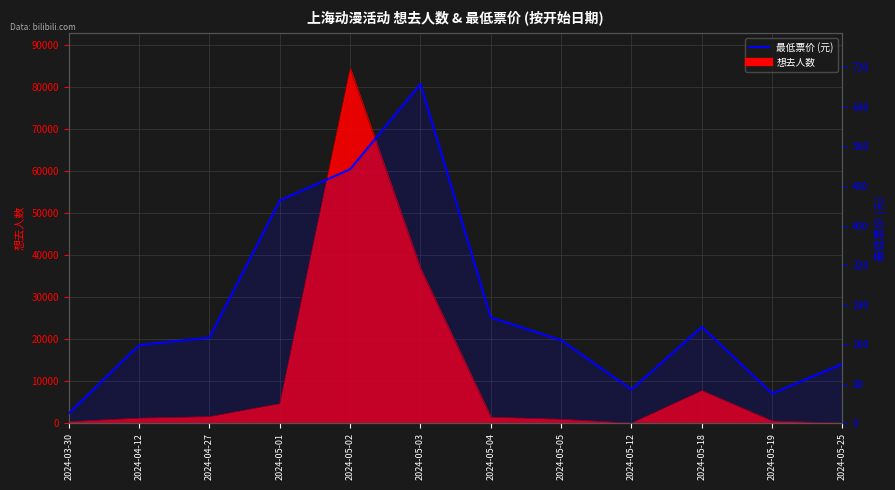

Reading right to left, what are all the values shown in this chart?

2024-05-25=120.0	2024-05-19=60.0	2024-05-18=195.0	2024-05-12=68.0	2024-05-05=168.0	2024-05-04=214.0	2024-05-03=686.5	2024-05-02=514.0	2024-05-01=450.8	2024-04-27=173.3	2024-04-12=158.0	2024-03-30=20.0